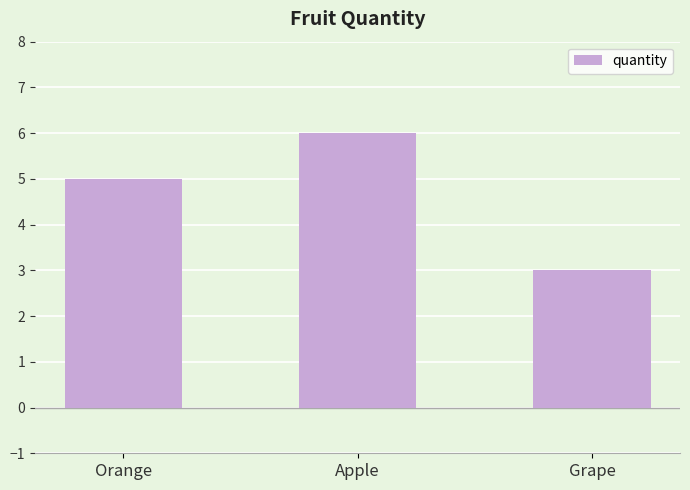

Read the value at Grape.

3